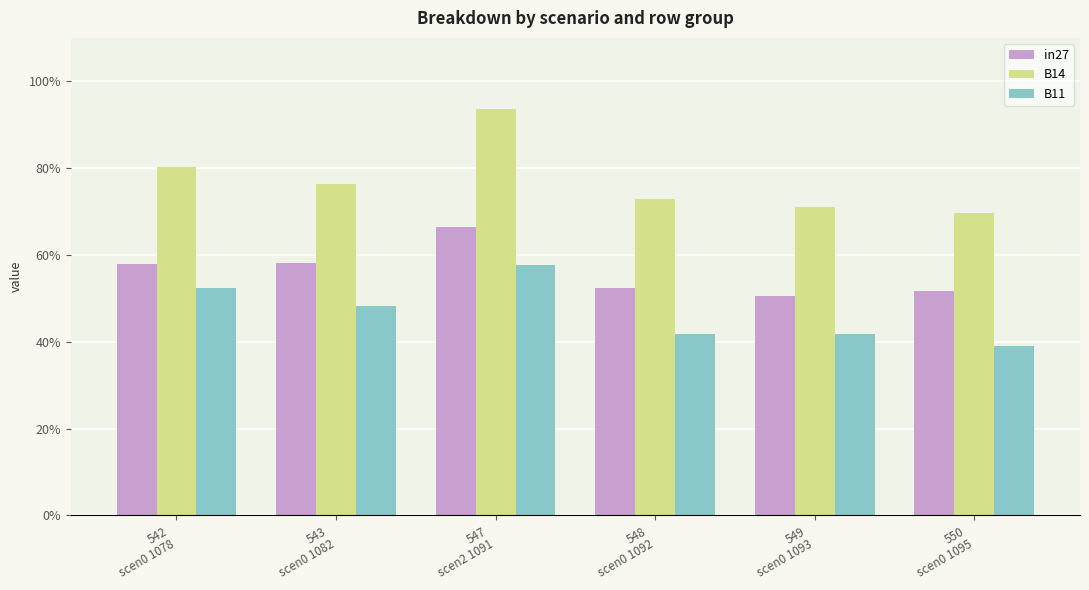

What is the label of the 3rd bar from the left?

547
scen2 1091